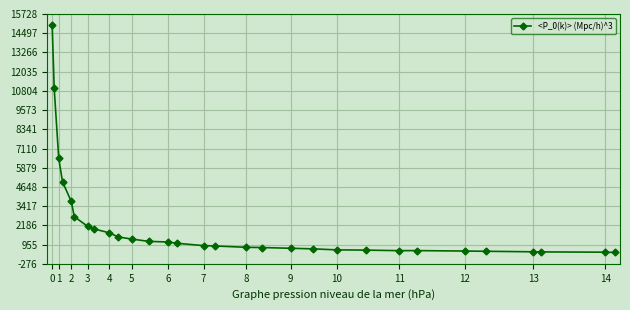

What is the minimum value shown in the chart?

451.6